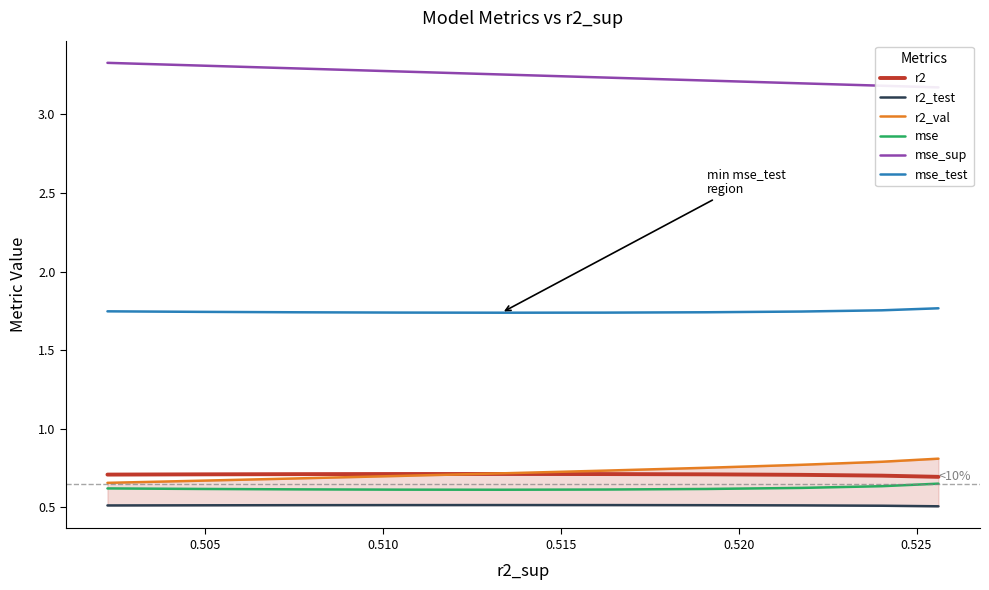

What is the value of the r2_val point at the 2nd from the left?

0.8